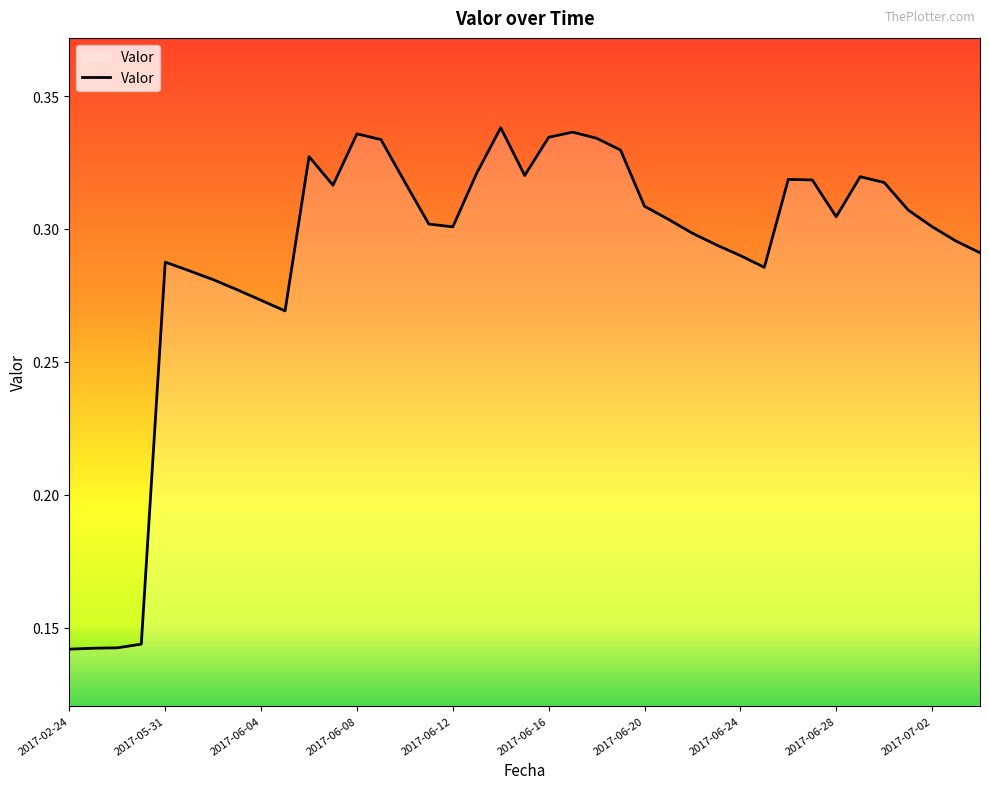

How many lines are shown in the chart?

1